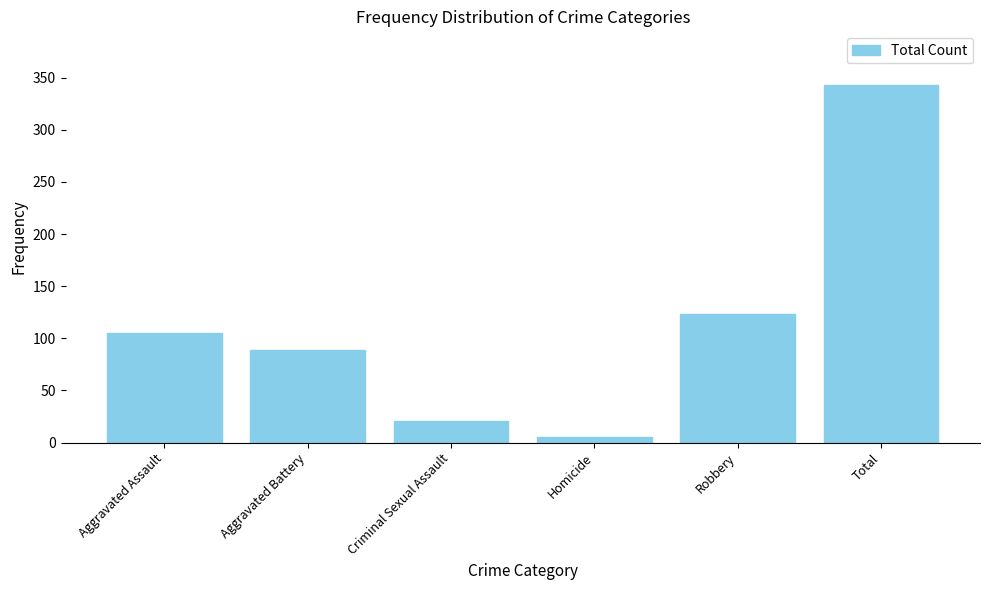

What is the label of the 5th bar from the left?

Robbery